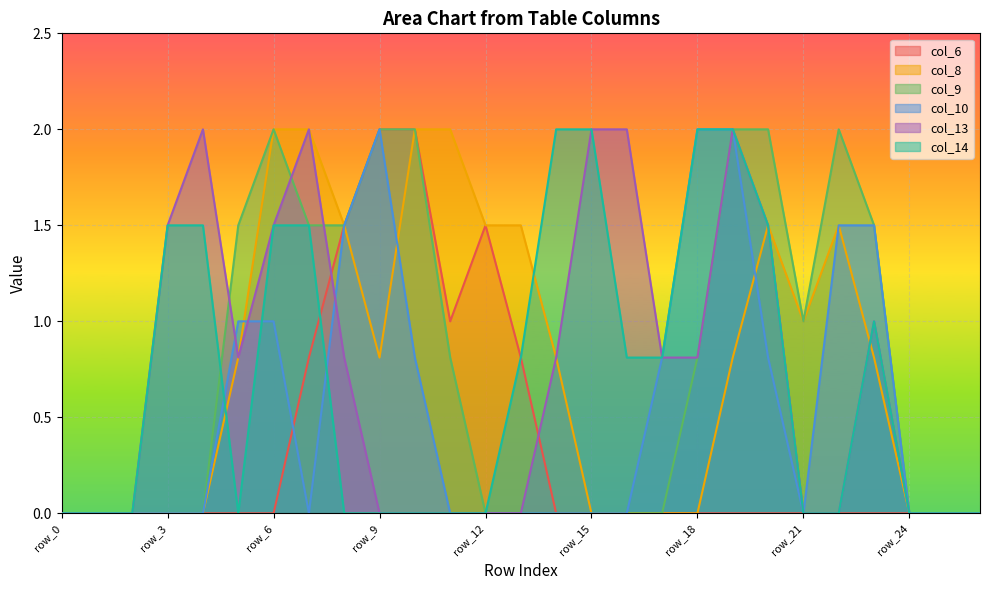

At row_11, list the series in order from smallest to largest.

col_10, col_13, col_14, col_9, col_6, col_8